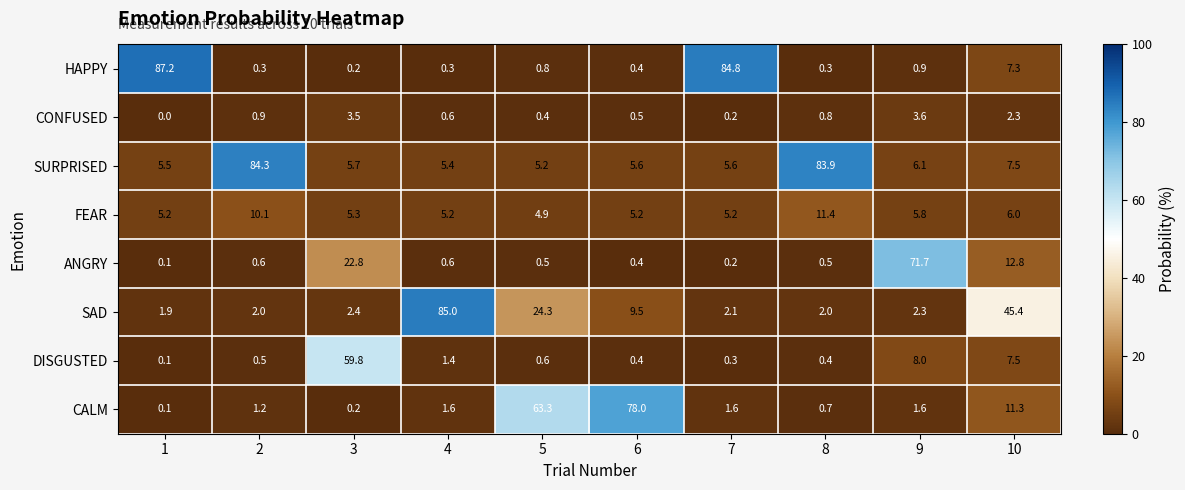

True or false: ANGRY has a value of 0.2 at 8.

False